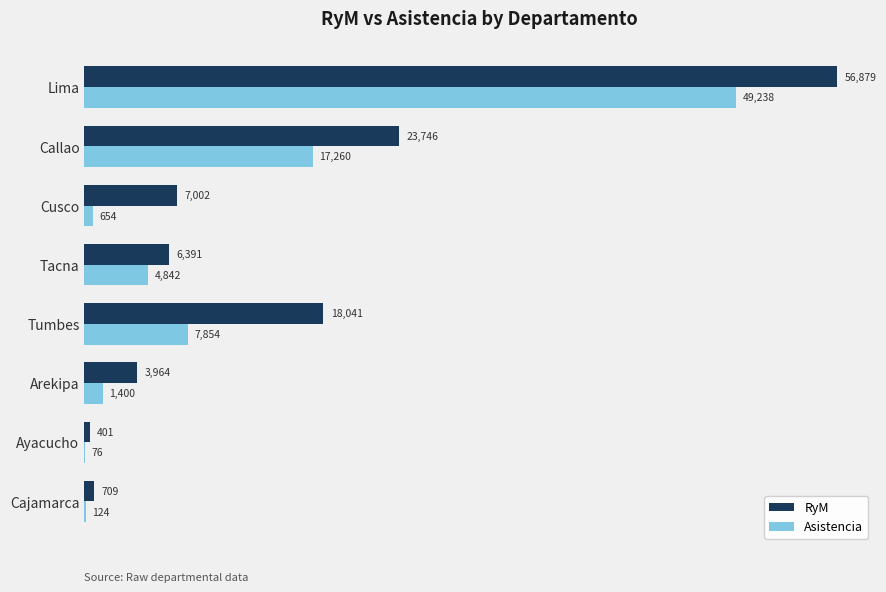

How many series are shown in this chart?

2